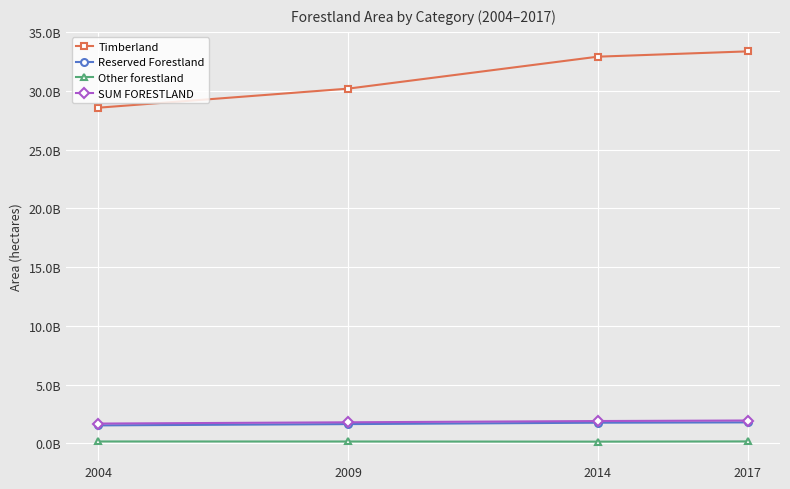

The value of SUM FORESTLAND at 2017 is 2995004531. True or false?

False